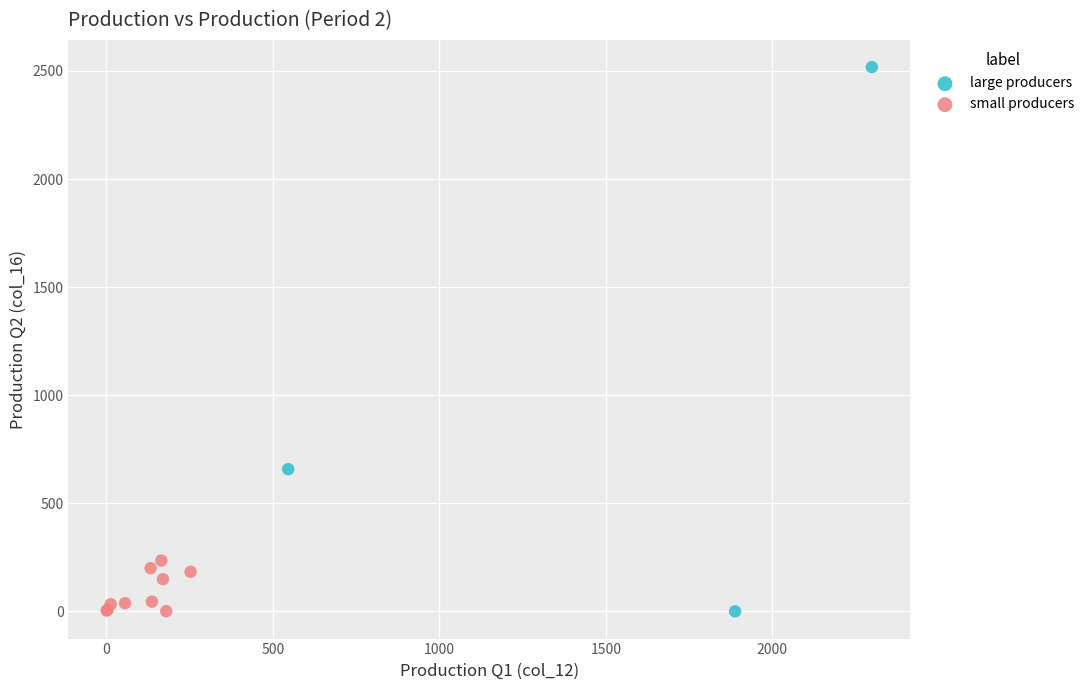

What are all the series names shown in the legend?

large producers, small producers